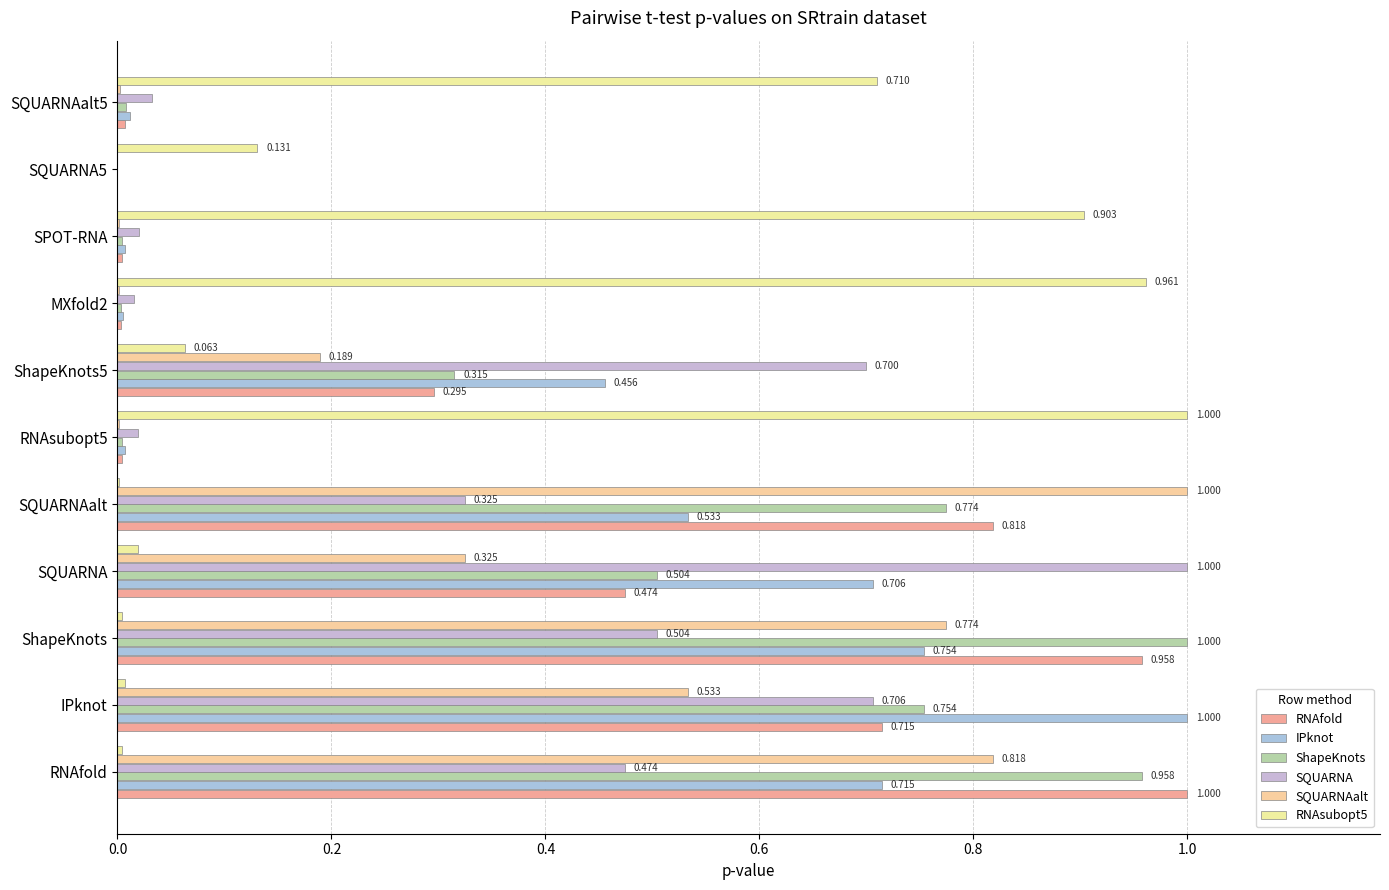

Reading left to right, list all the values displayed in this chart.

RNAfold: 1.0	0.7	1.0	0.5	0.8	0.0	0.3	0.0	0.0	0.0	0.0
IPknot: 0.7	1.0	0.8	0.7	0.5	0.0	0.5	0.0	0.0	0.0	0.0
ShapeKnots: 1.0	0.8	1.0	0.5	0.8	0.0	0.3	0.0	0.0	0.0	0.0
SQUARNA: 0.5	0.7	0.5	1.0	0.3	0.0	0.7	0.0	0.0	0.0	0.0
SQUARNAalt: 0.8	0.5	0.8	0.3	1.0	0.0	0.2	0.0	0.0	0.0	0.0
RNAsubopt5: 0.0	0.0	0.0	0.0	0.0	1.0	0.1	1.0	0.9	0.1	0.7